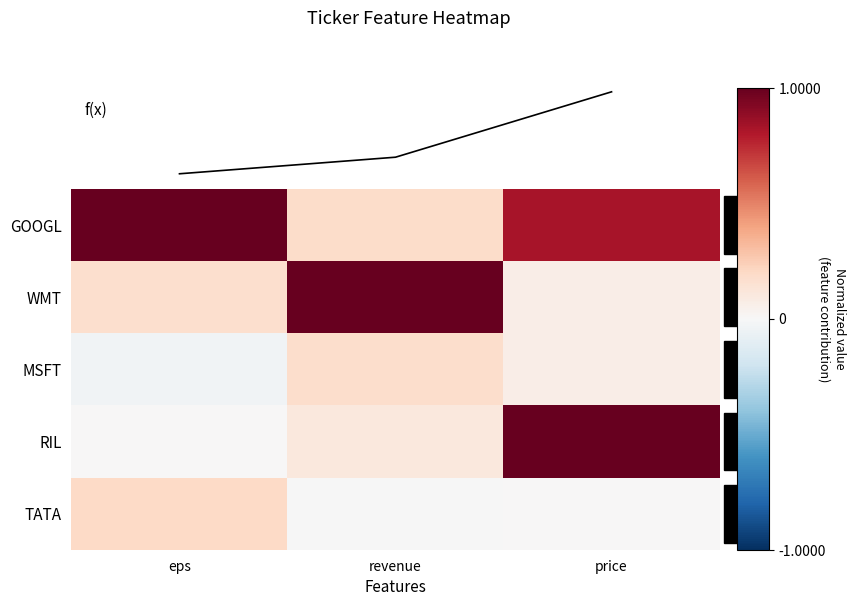

The RIL series shows 0.0 at eps. True or false?

True